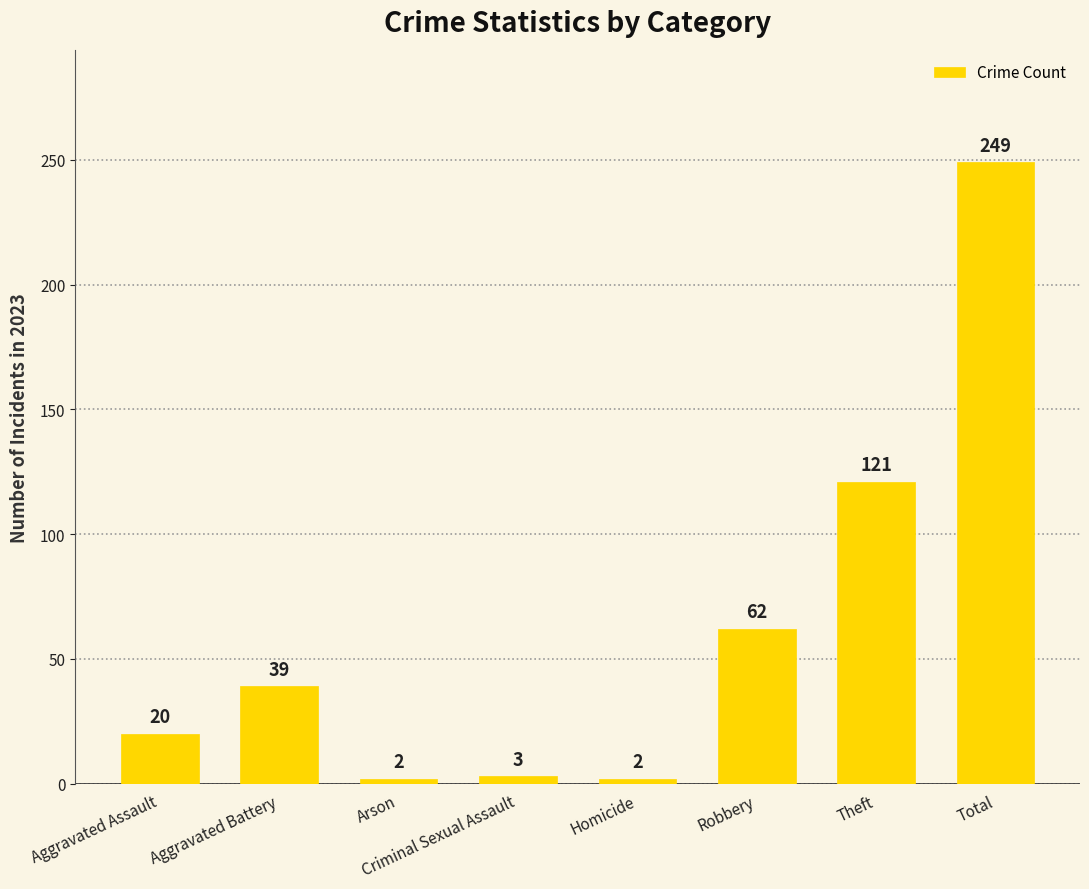

What is the difference between the second highest and second lowest values?

119